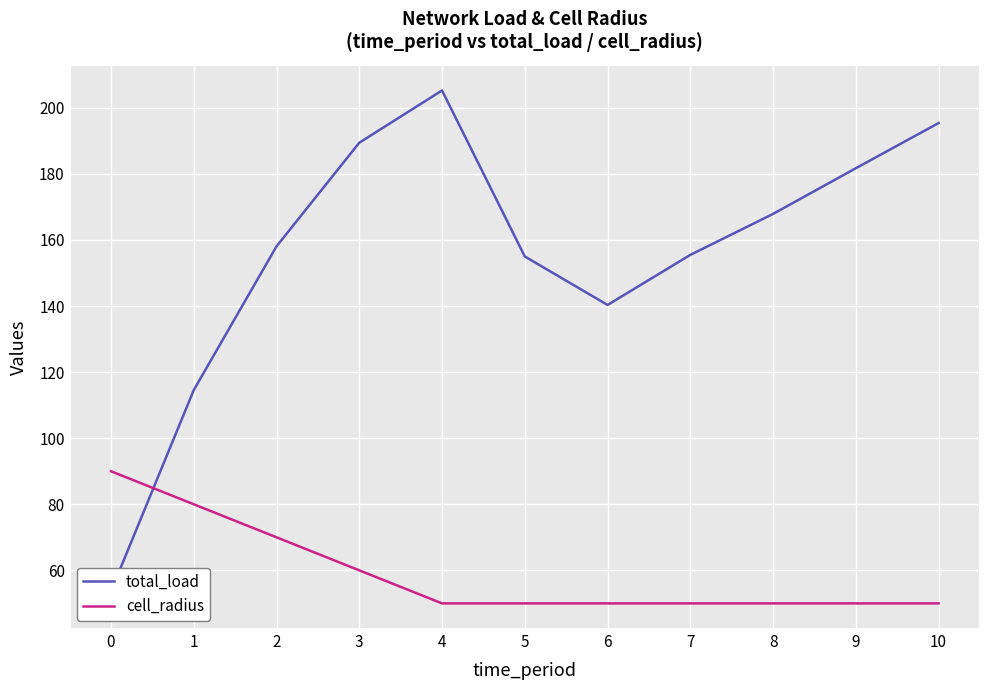

What is the greatest value displayed?

205.2